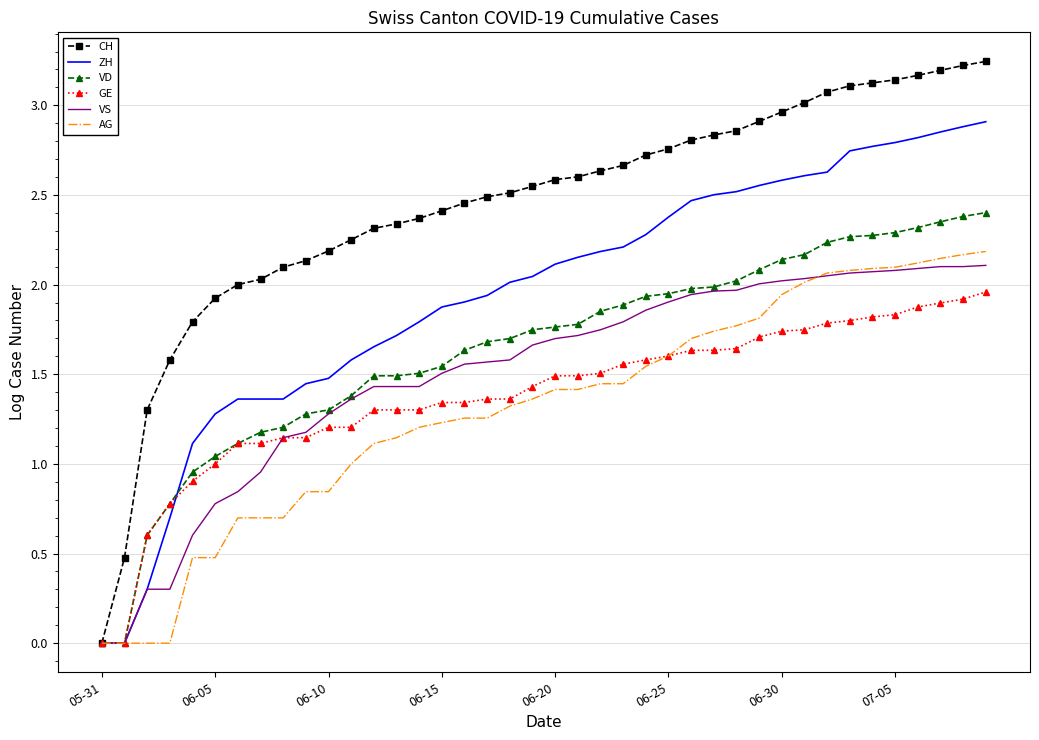

Which series has the largest total across all categories?

CH